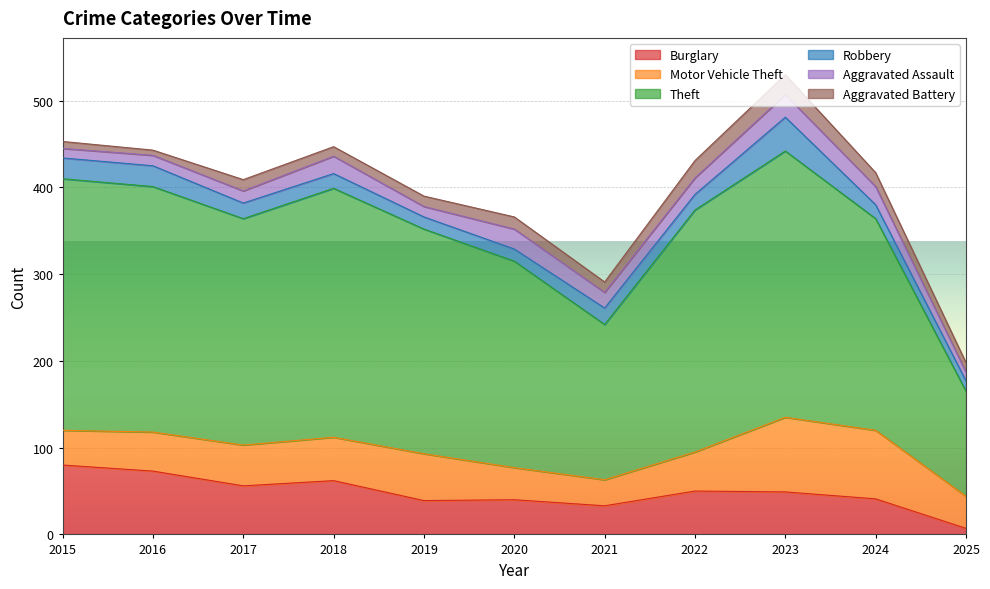

True or false: Motor Vehicle Theft and Aggravated Battery intersect in this chart.

False